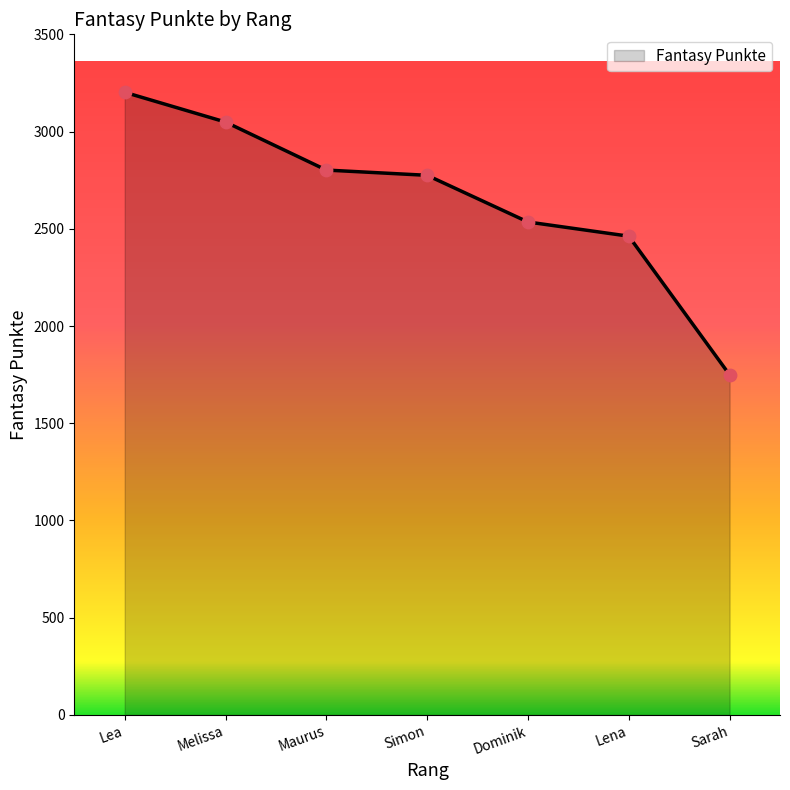

Approximately how many times larger is the value at Lena compared to Melissa?

0.8